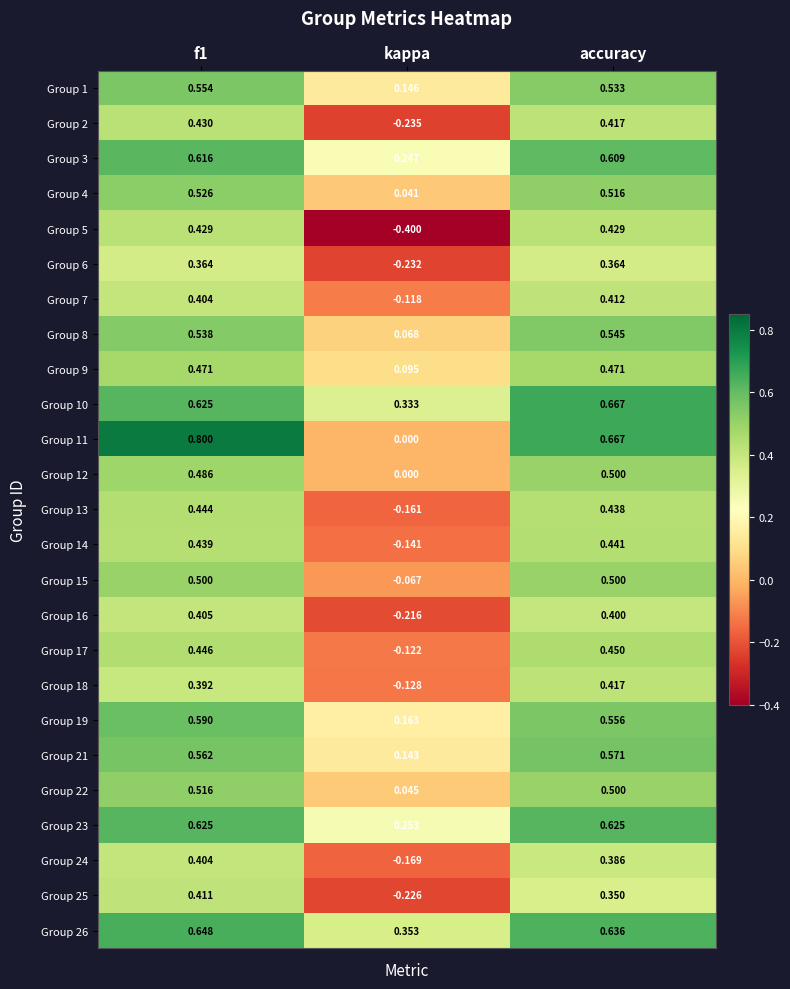

Is the value of Group 6 at f1 greater than the value of Group 24 at f1?

No